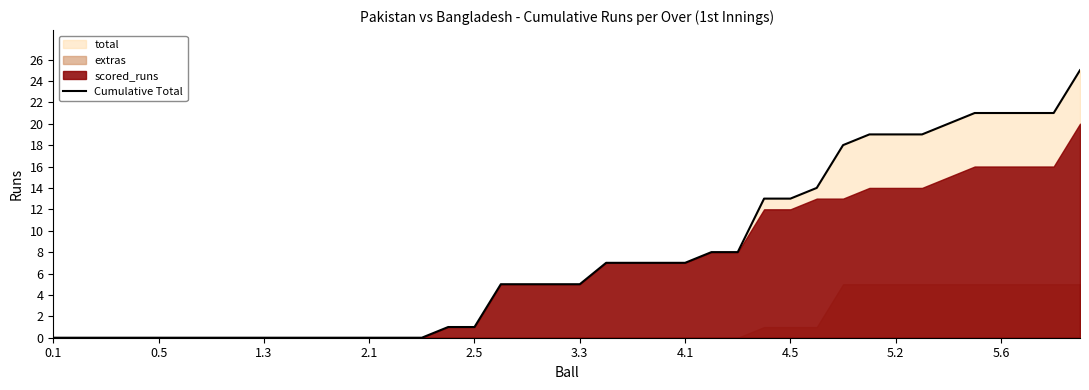

True or false: there are more than 0 points higher than both neighbors.

False